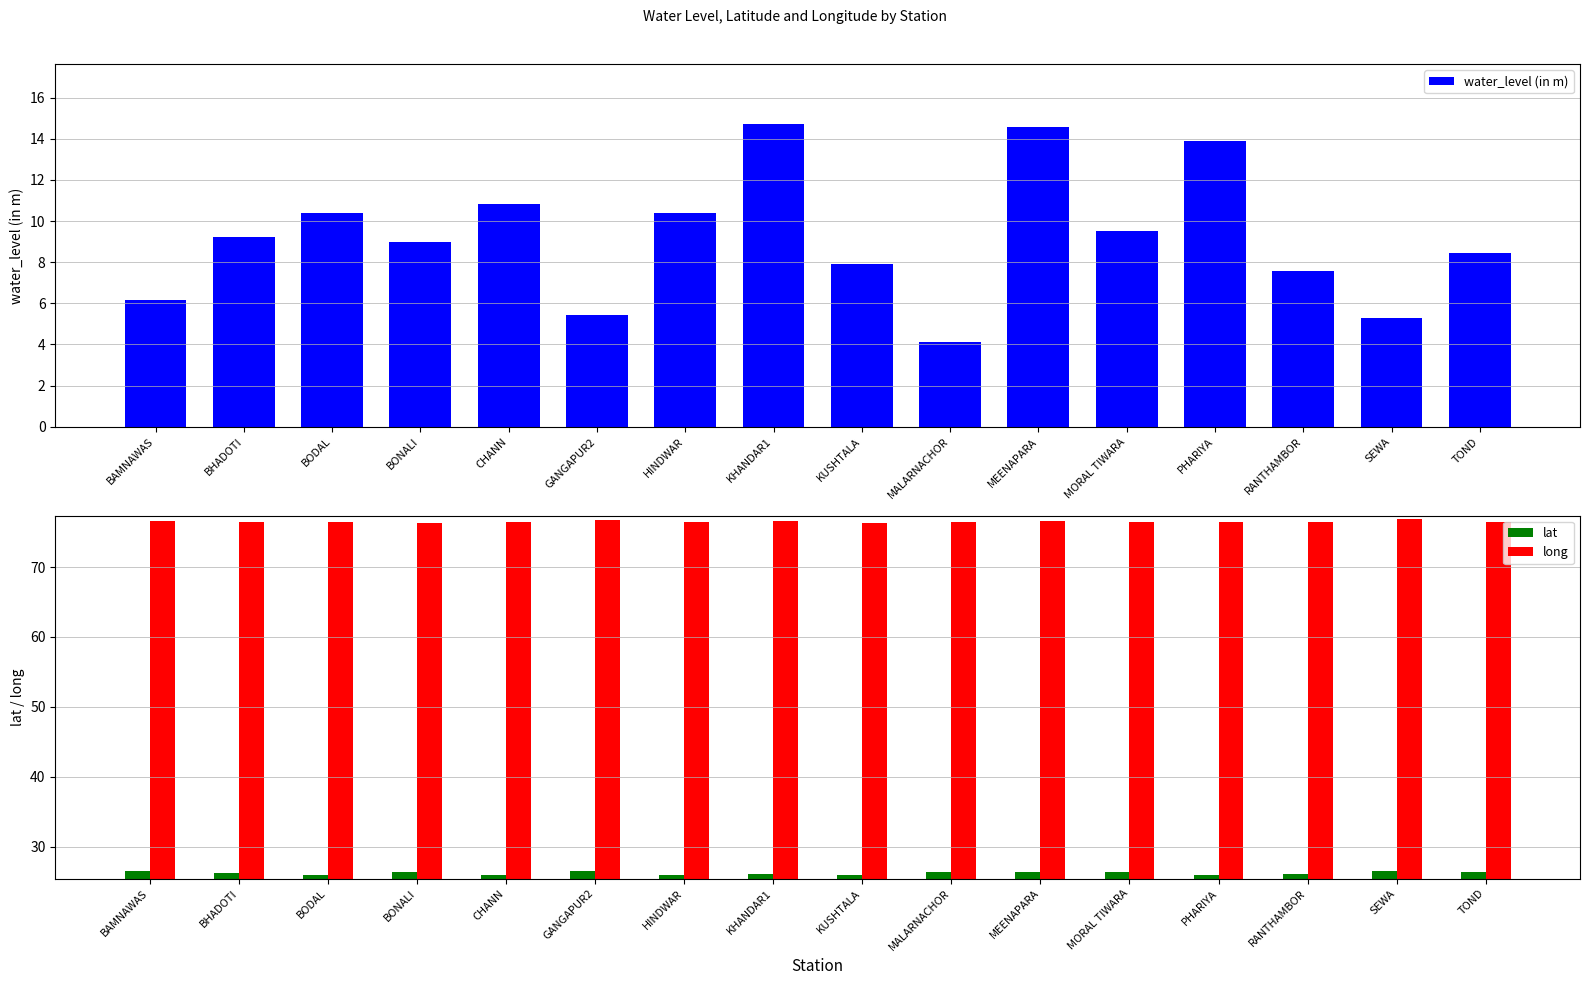

What is the difference between the second highest and minimum values in the water_level (in m) series?

10.4